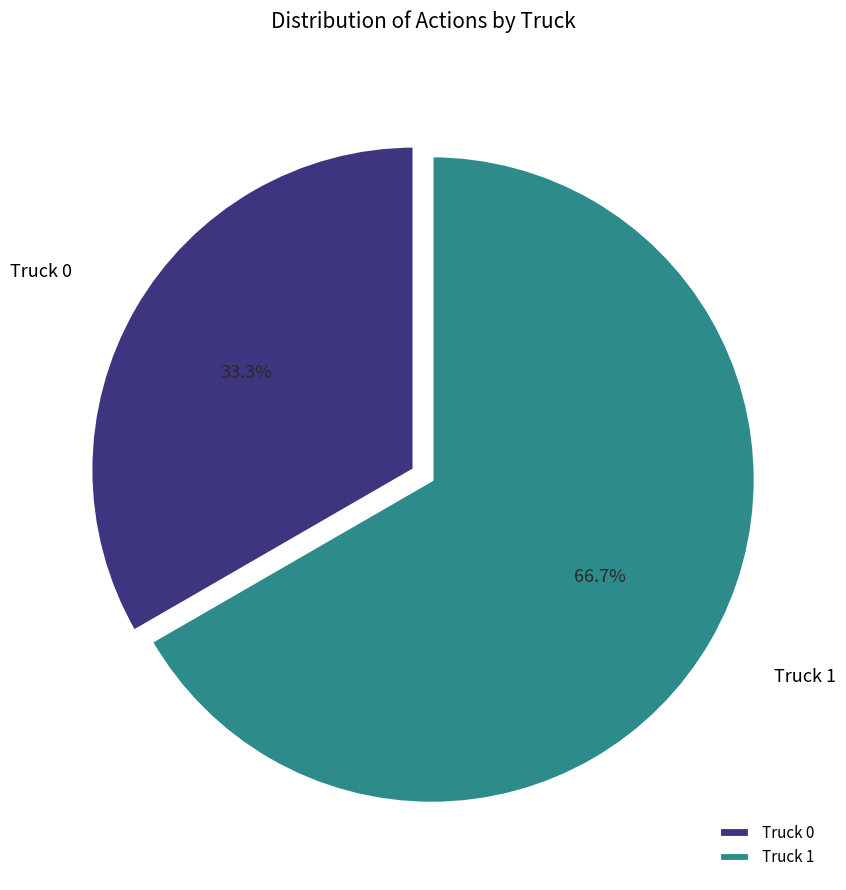

To the nearest percent, what portion does Truck 1 represent?

67%